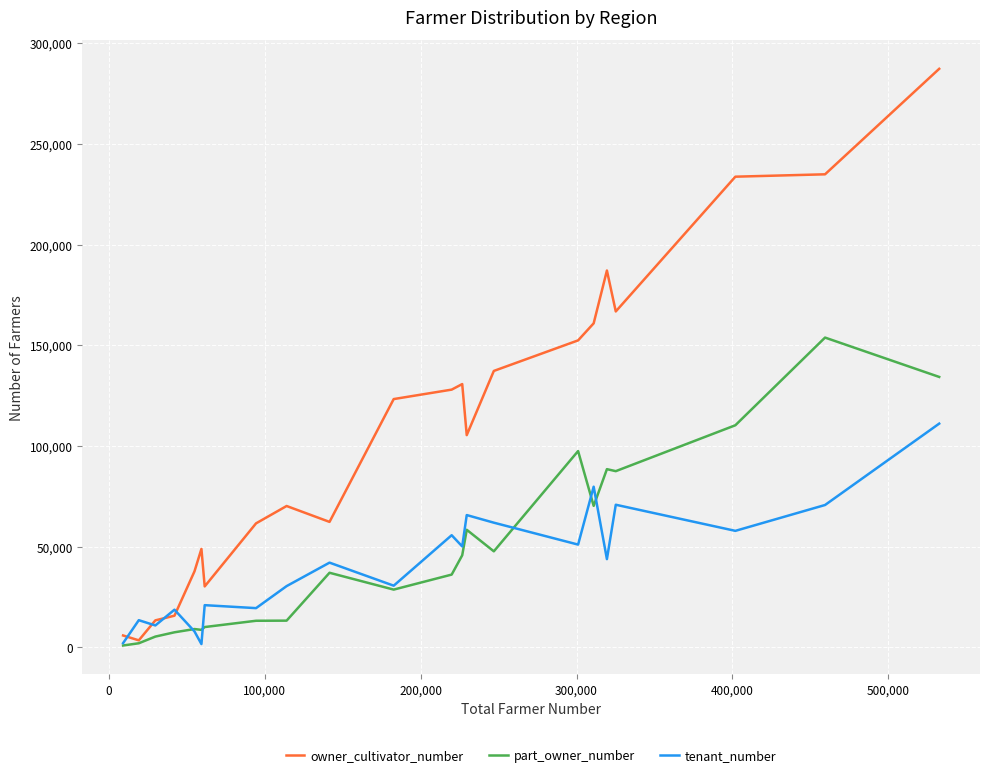

Which series has the largest total across all categories?

owner_cultivator_number